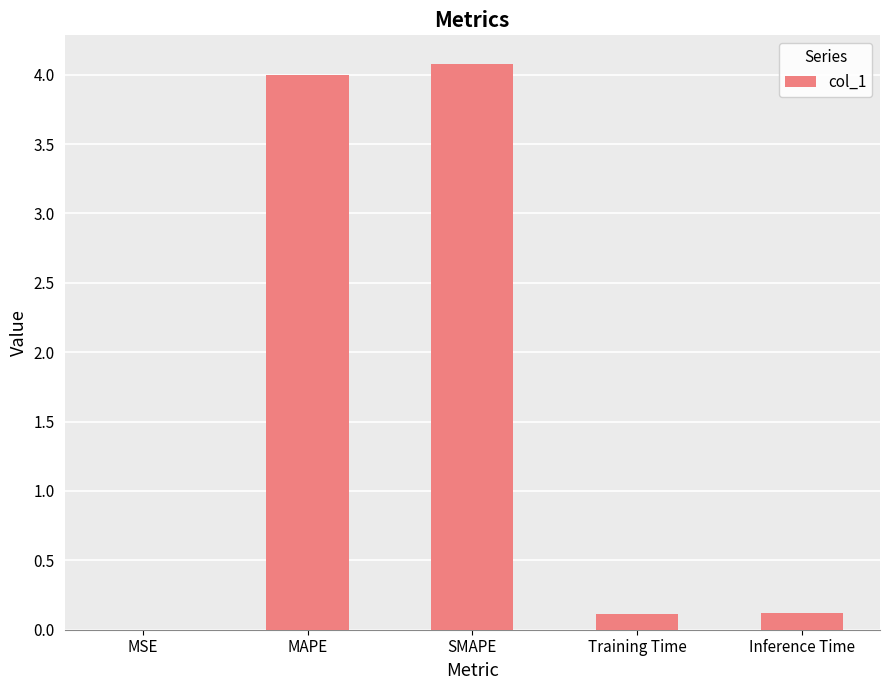

Between MAPE and MSE, which is larger?

MAPE